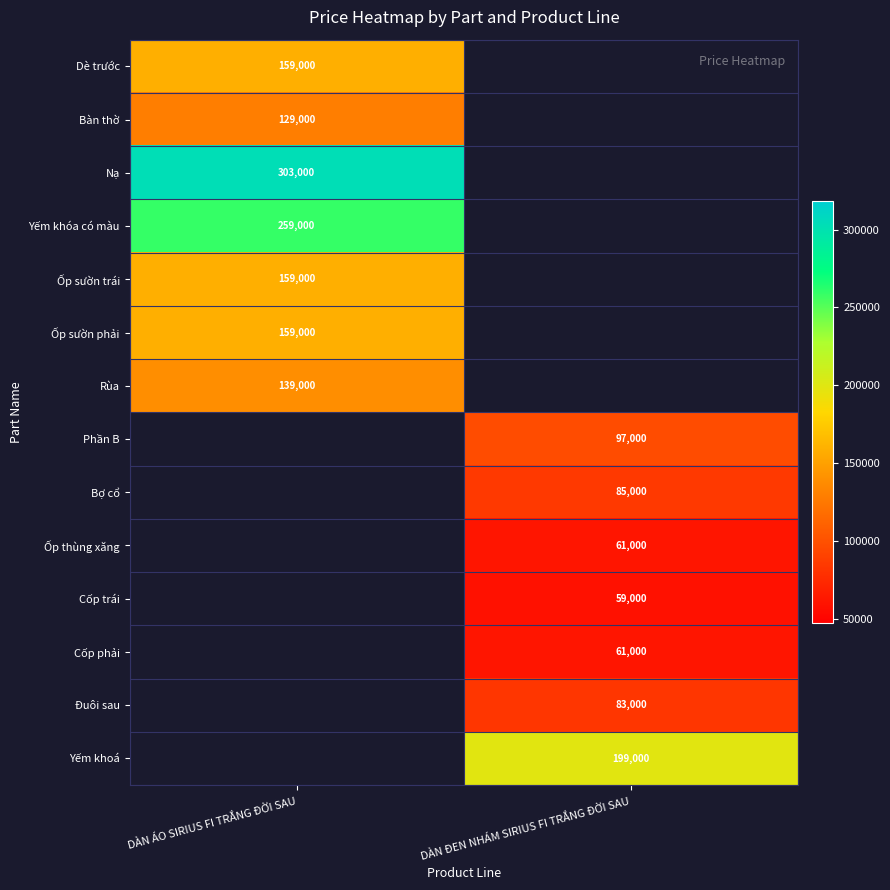

Is the value of Ốp sườn trái at DÀN ÁO SIRIUS FI TRẮNG ĐỜI SAU greater than the value of Cốp trái at DÀN ĐEN NHÁM SIRIUS FI TRẮNG ĐỜI SAU?

Yes